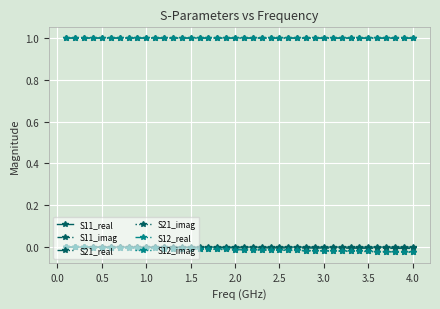

Which series has the widest spread of values?

S21_imag